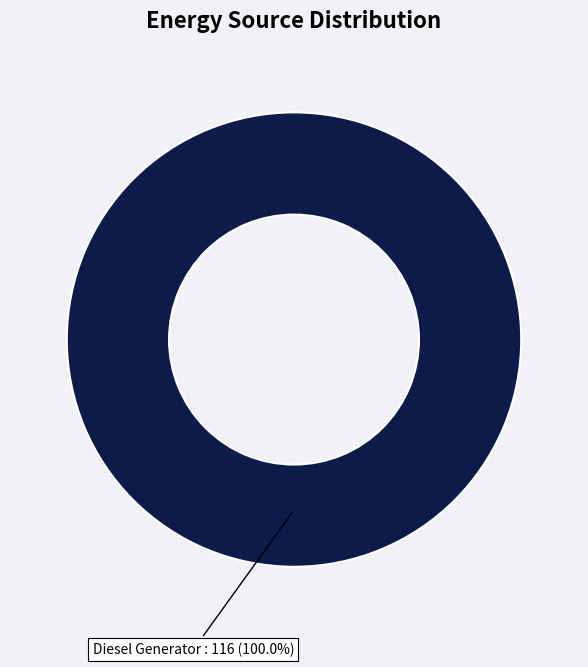

Count the number of slices in the pie.

1